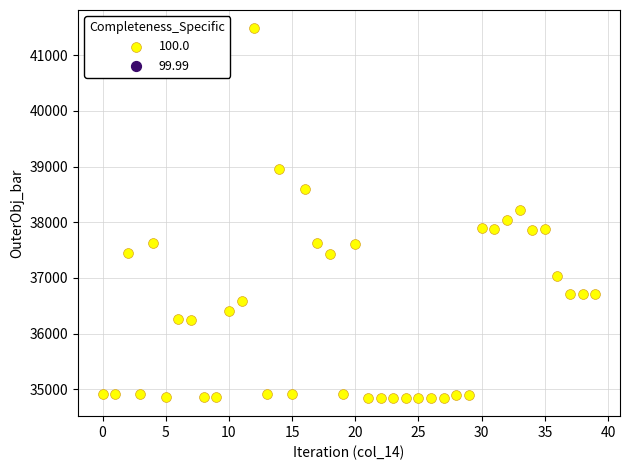

Count the number of points in this scatter plot.

40